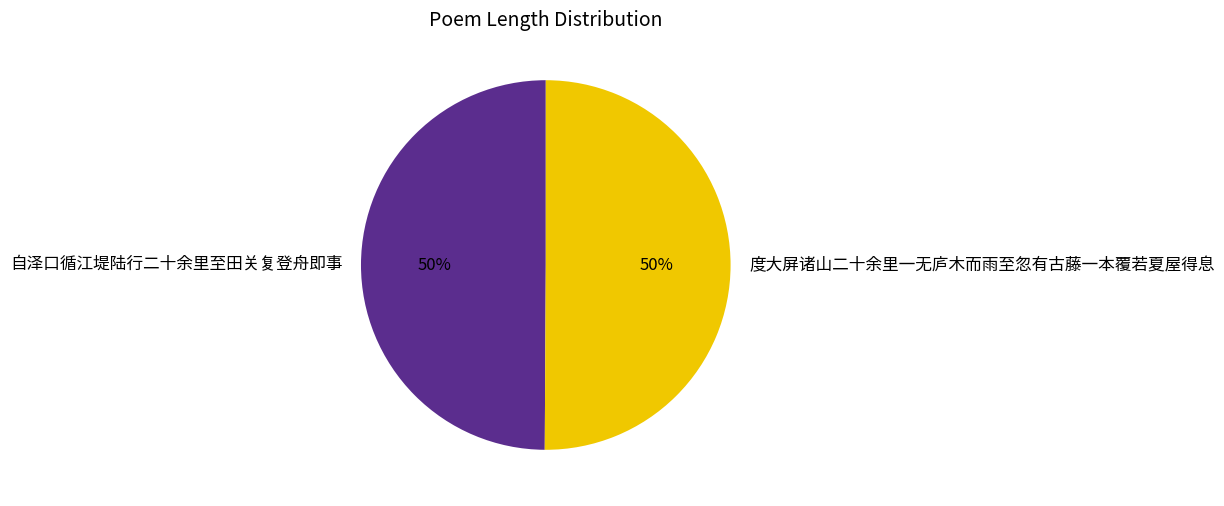

To the nearest percent, what portion does 度大屏诸山二十余里一无庐木而雨至忽有古藤一本覆若夏屋得息 represent?

50%